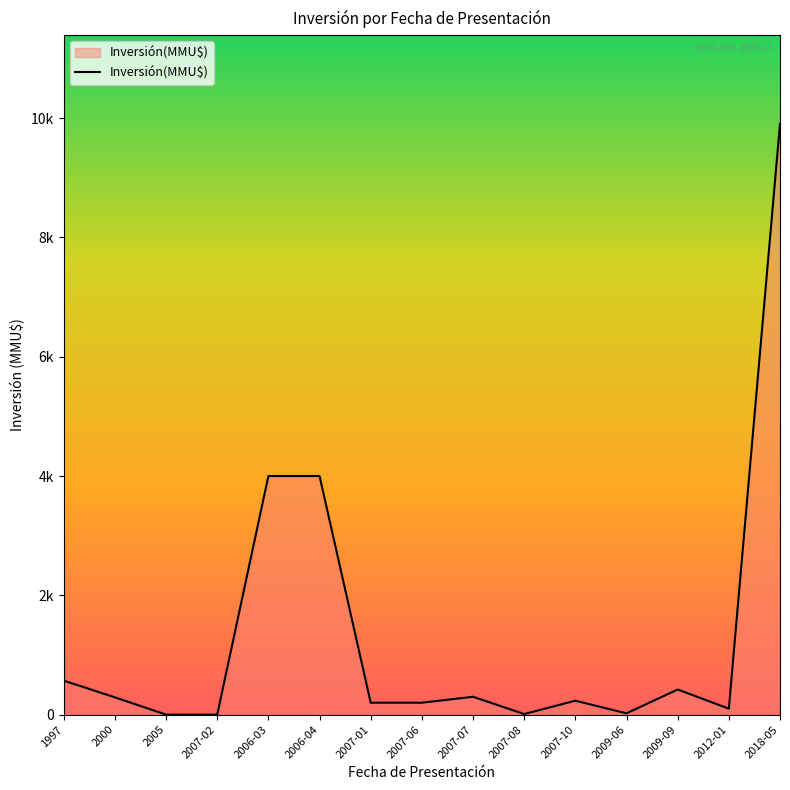

The chart shows a value of 668 at 2009-09. True or false?

False